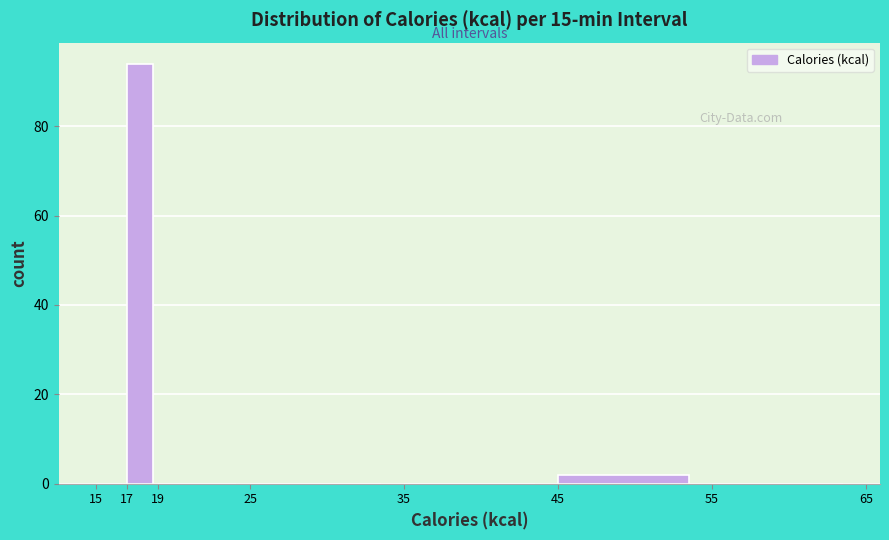

What is the height of the bar covering 17 to 19 on the x-axis? The values are not printed on the chart, so give them approximately, as read against the axis.

94